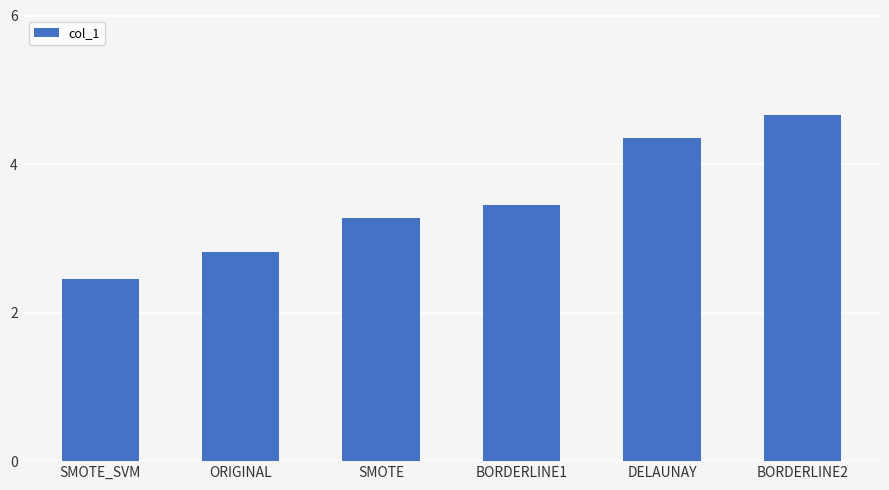

Which category has the lowest value across all series?

SMOTE_SVM